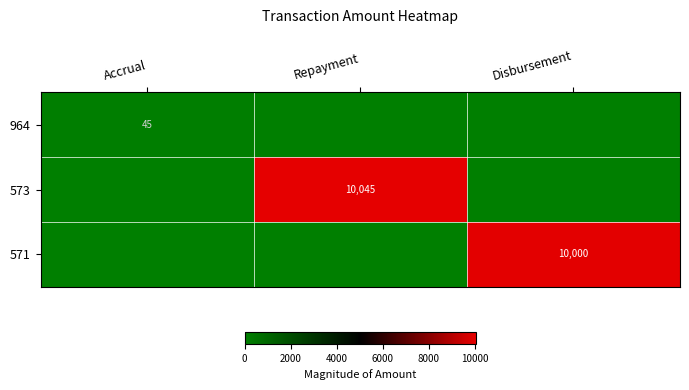

Is it true that 571 equals 10000 at Disbursement?

True